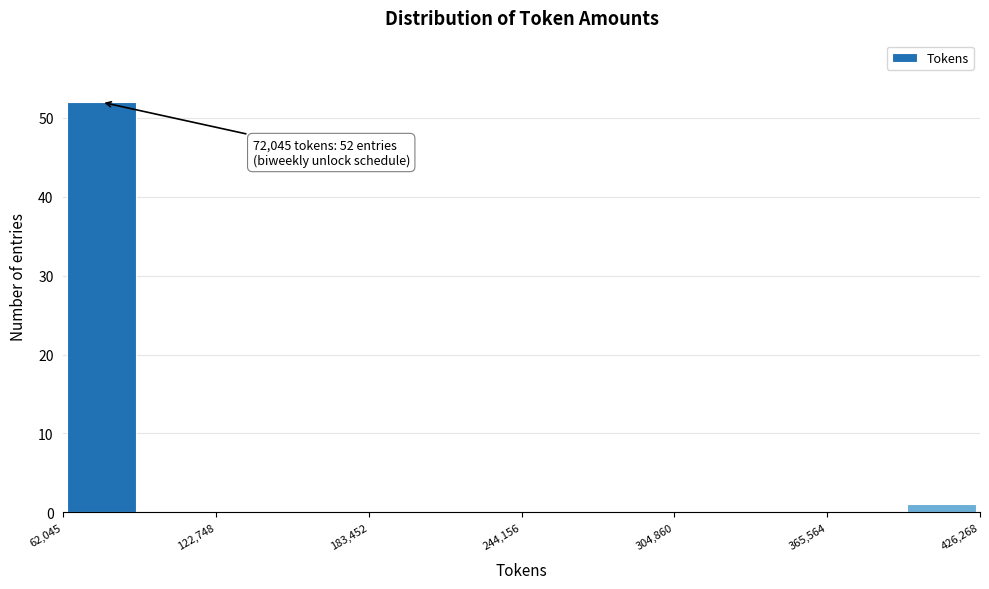

Around what value on the x-axis is the tallest bar? Give the approximate position of its centre, as read against the axis.

80000